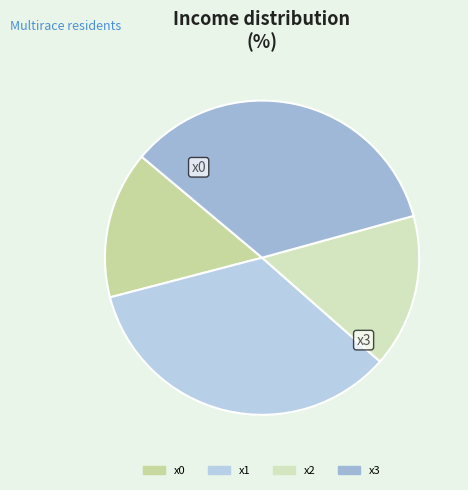

True or false: x0 accounts for 15% of the total.

True